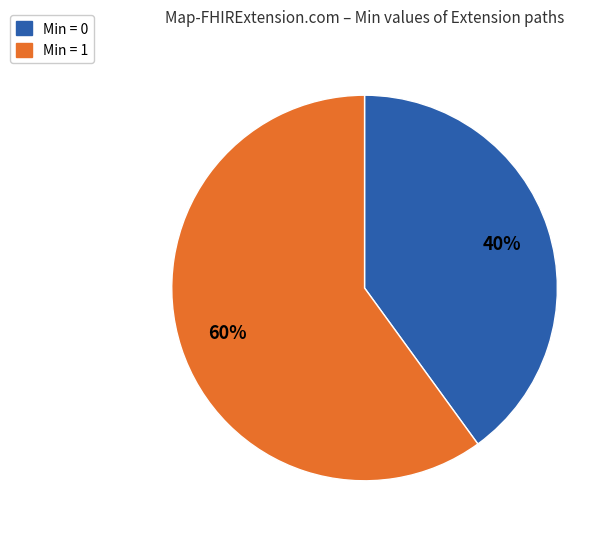

To the nearest percent, what is the average slice percentage?

50%